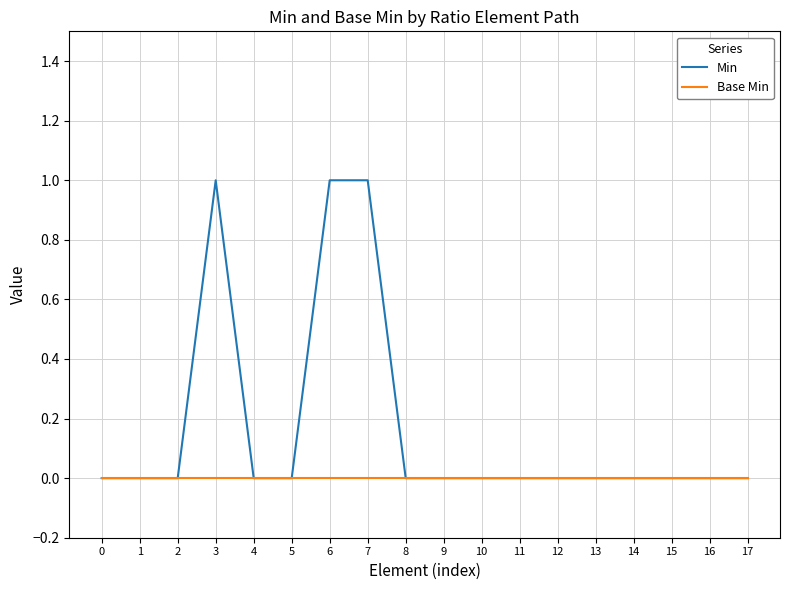

Is it true that Min equals 0 at 0?

True